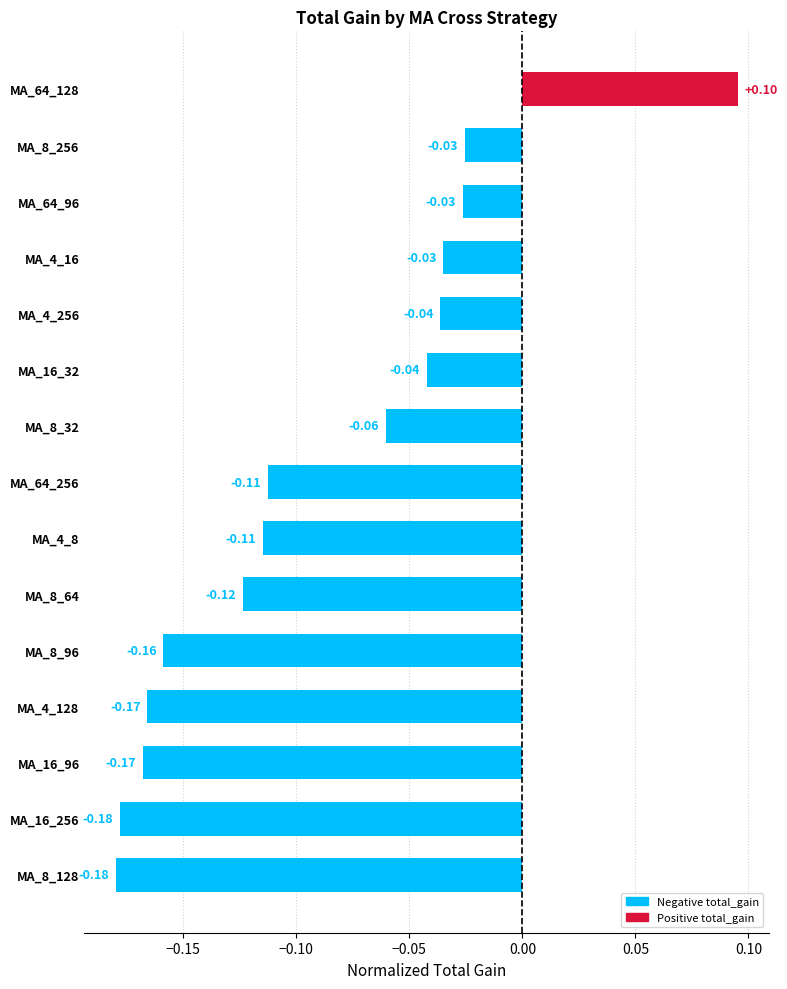

What is the difference between the maximum and minimum values?

0.3